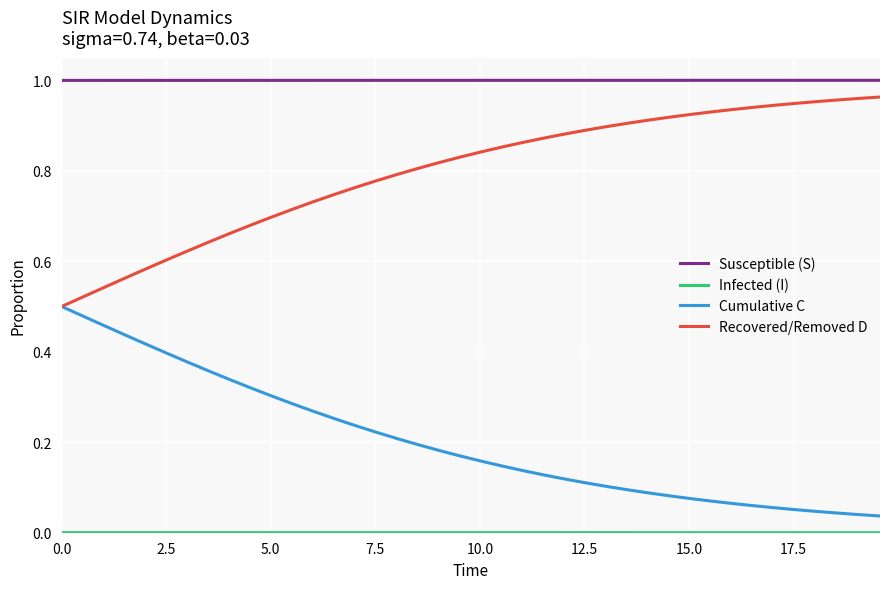

True or false: Susceptible (S) and Cumulative C cross at least once.

False